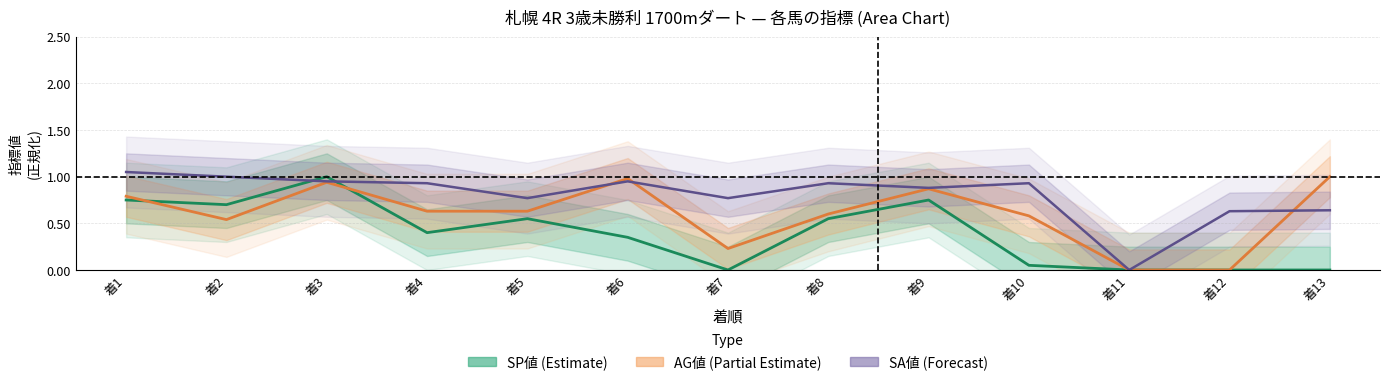

The AG値 (Partial Estimate) series shows 1.1 at 着1. True or false?

False